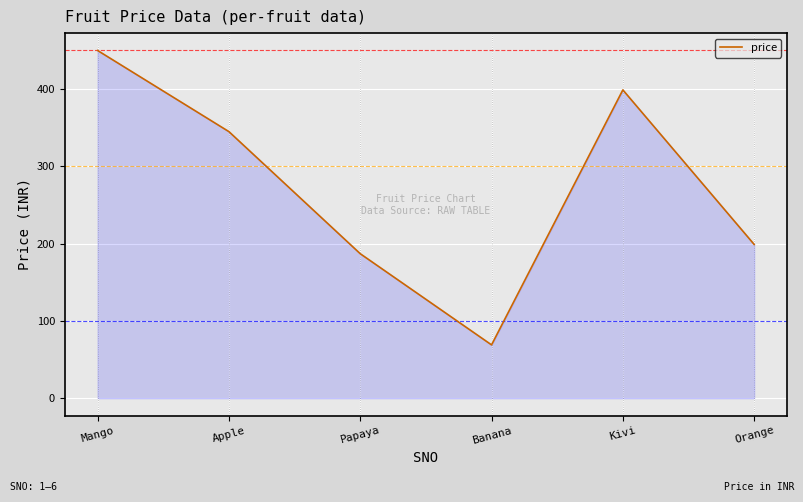

List the labels in order of value, largest first.

Mango, Kivi, Apple, Orange, Papaya, Banana